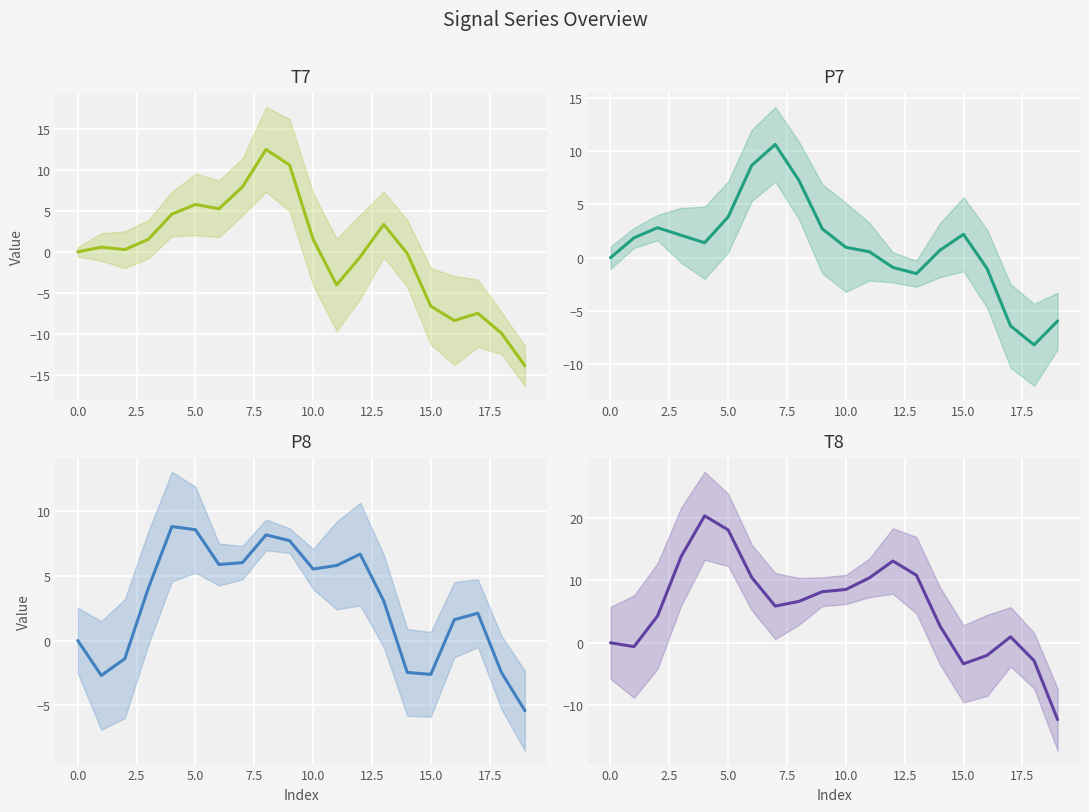

Which series ends up on top after the final intersection of P8 and T7?

P8